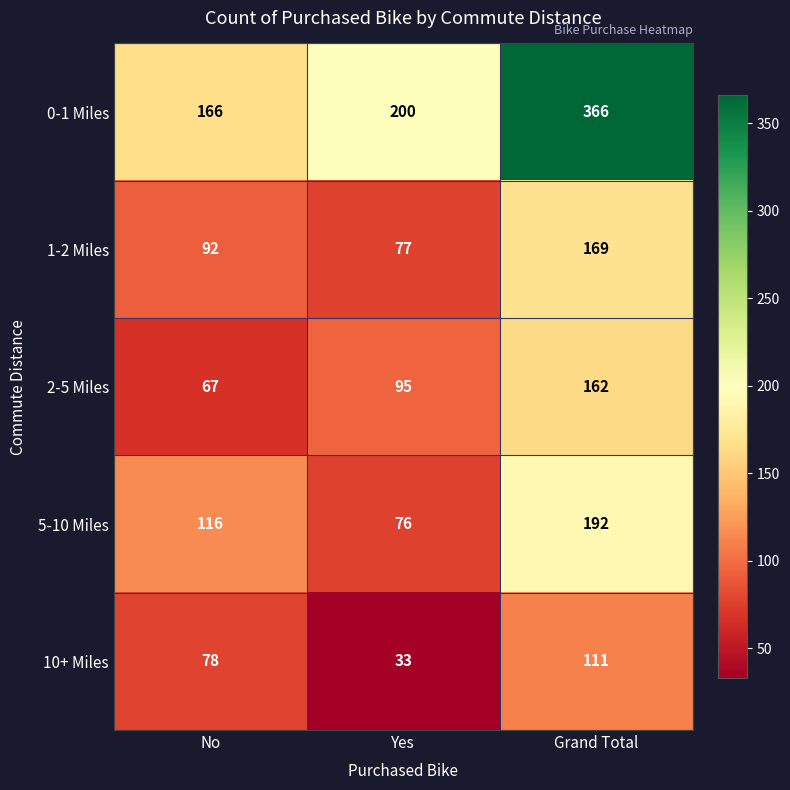

What is the difference between the highest and lowest values at Grand Total?

255